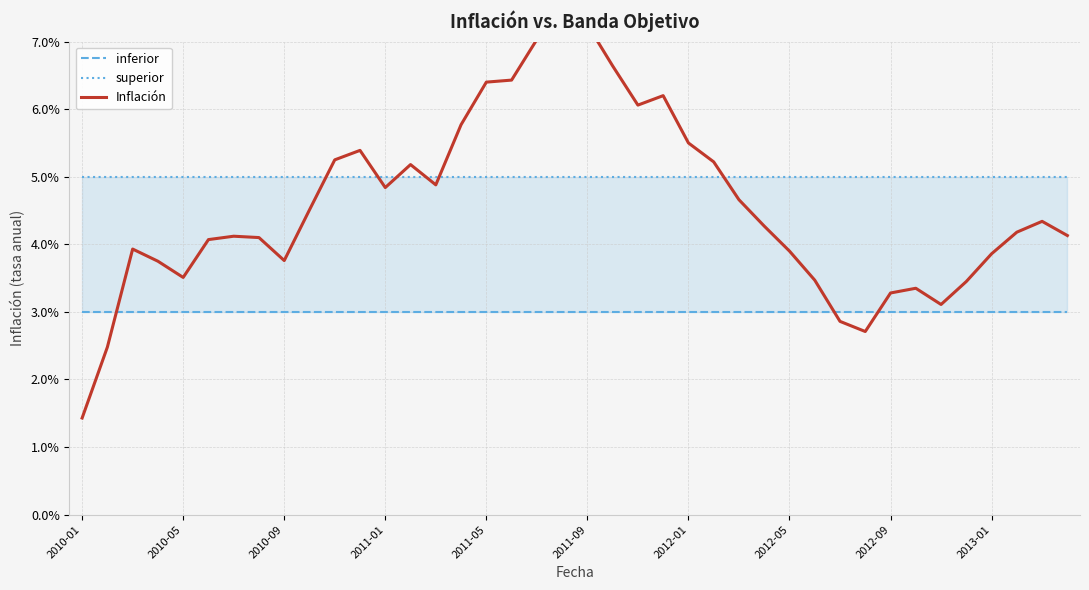

Which category has the lowest value in the superior series?

2010-01